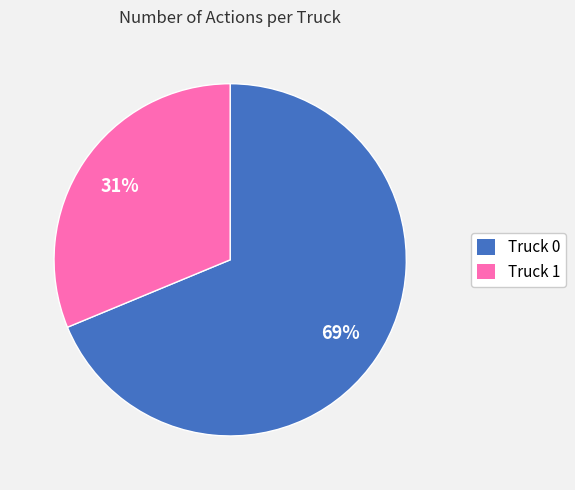

How many slices are in this pie chart?

2